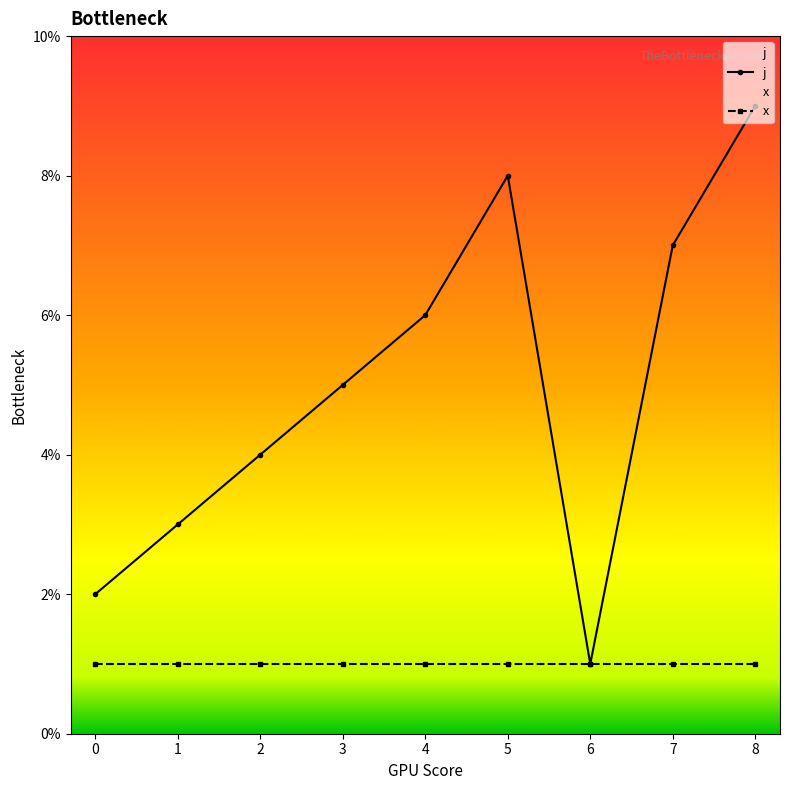

What is the sum of all j values?

45